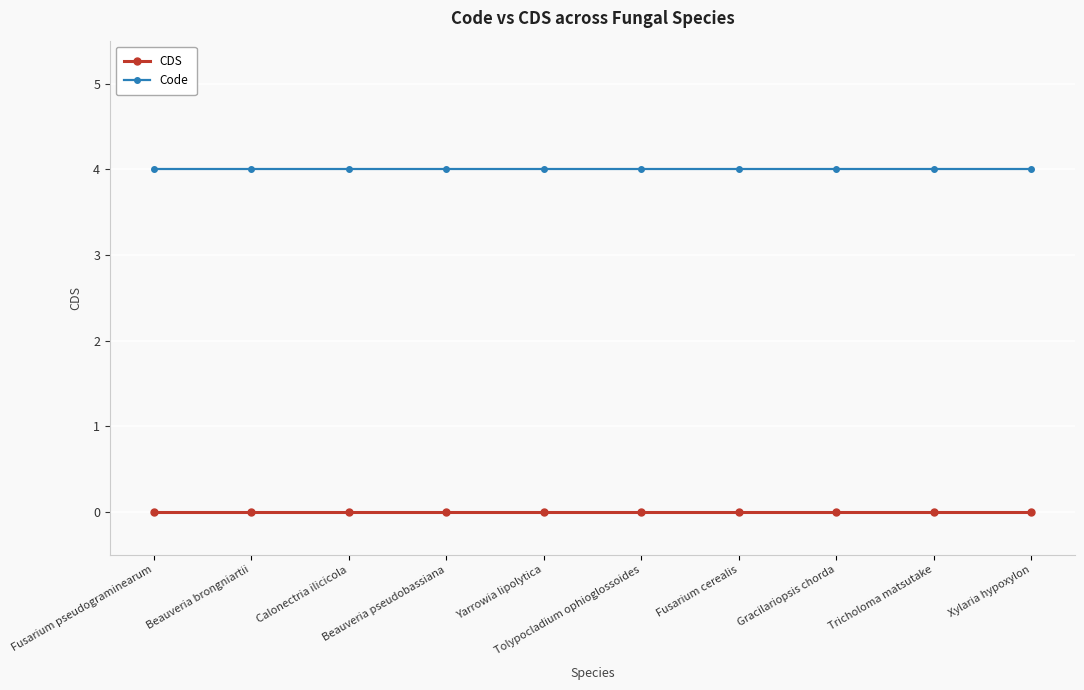

Does the chart have visible grid lines?

Yes